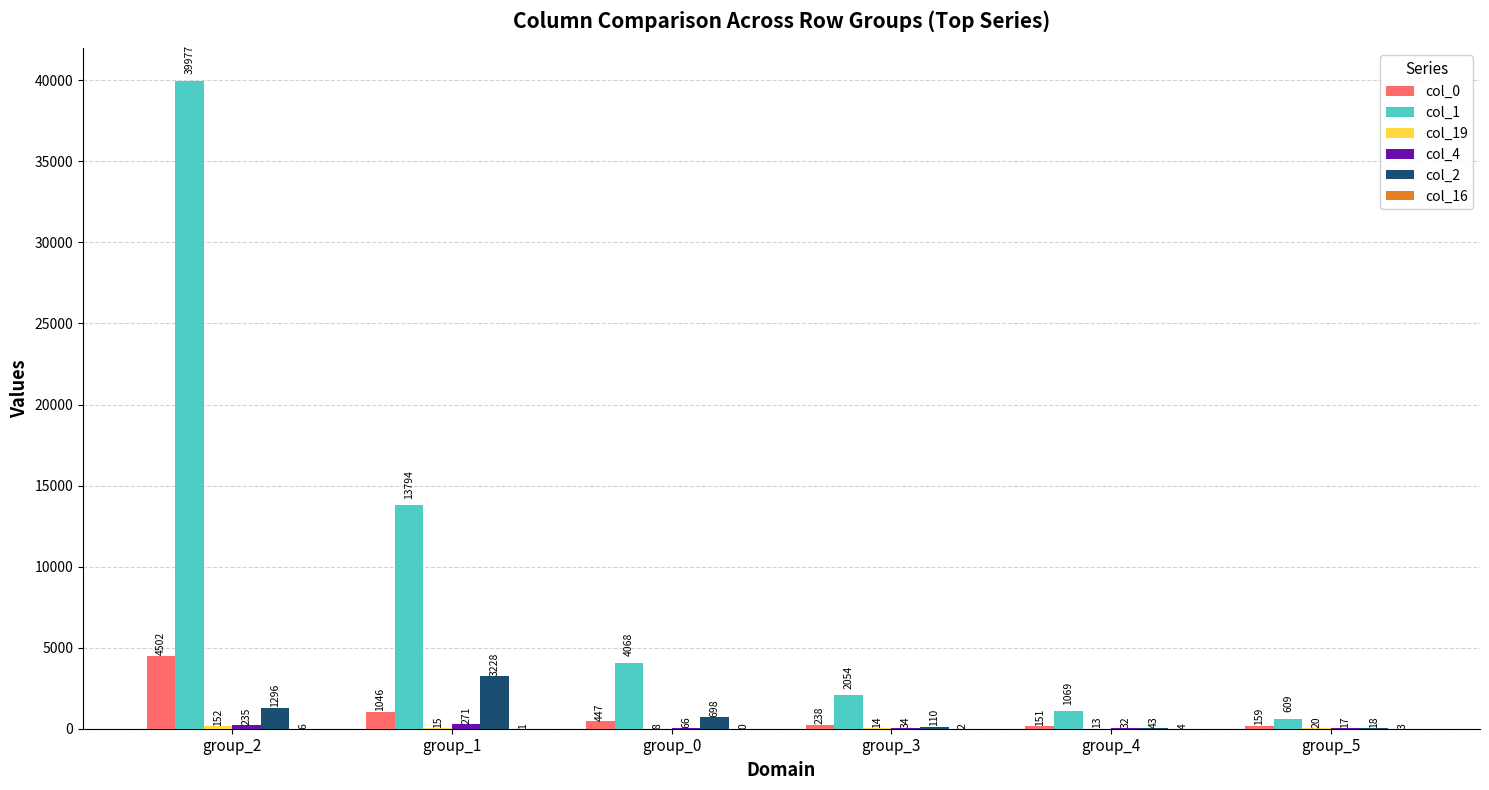

At which category is the sum across all series the highest?

group_2